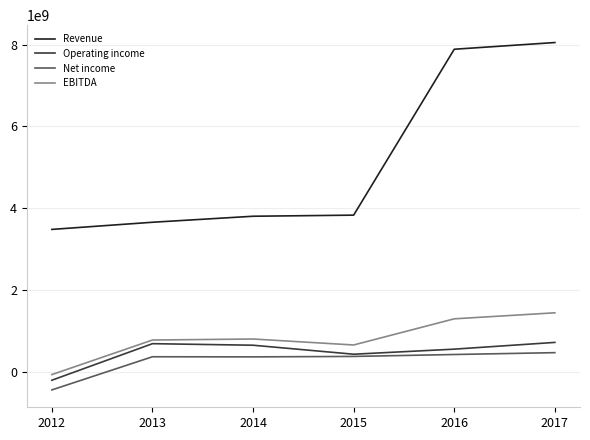

The value of Revenue at 2012 is 3480000000. True or false?

True